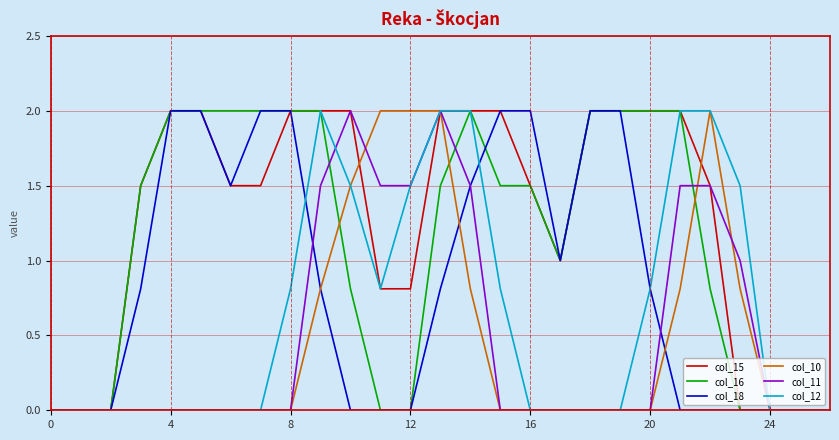

Reading left to right, extract all data points from this chart.

col_15: 0.0	0.0	0.0	1.5	2.0	2.0	1.5	1.5	2.0	2.0	2.0	0.8	0.8	2.0	2.0	2.0	1.5	1.0	2.0	2.0	2.0	2.0	1.5	0.0	0.0	0.0	0.0
col_16: 0.0	0.0	0.0	1.5	2.0	2.0	2.0	2.0	2.0	2.0	0.8	0.0	0.0	1.5	2.0	1.5	1.5	1.0	2.0	2.0	2.0	2.0	0.8	0.0	0.0	0.0	0.0
col_18: 0.0	0.0	0.0	0.8	2.0	2.0	1.5	2.0	2.0	0.8	0.0	0.0	0.0	0.8	1.5	2.0	2.0	1.0	2.0	2.0	0.8	0.0	0.0	0.0	0.0	0.0	0.0
col_10: 0.0	0.0	0.0	0.0	0.0	0.0	0.0	0.0	0.0	0.8	1.5	2.0	2.0	2.0	0.8	0.0	0.0	0.0	0.0	0.0	0.0	0.8	2.0	0.8	0.0	0.0	0.0
col_11: 0.0	0.0	0.0	0.0	0.0	0.0	0.0	0.0	0.0	1.5	2.0	1.5	1.5	2.0	1.5	0.0	0.0	0.0	0.0	0.0	0.0	1.5	1.5	1.0	0.0	0.0	0.0
col_12: 0.0	0.0	0.0	0.0	0.0	0.0	0.0	0.0	0.8	2.0	1.5	0.8	1.5	2.0	2.0	0.8	0.0	0.0	0.0	0.0	0.8	2.0	2.0	1.5	0.0	0.0	0.0